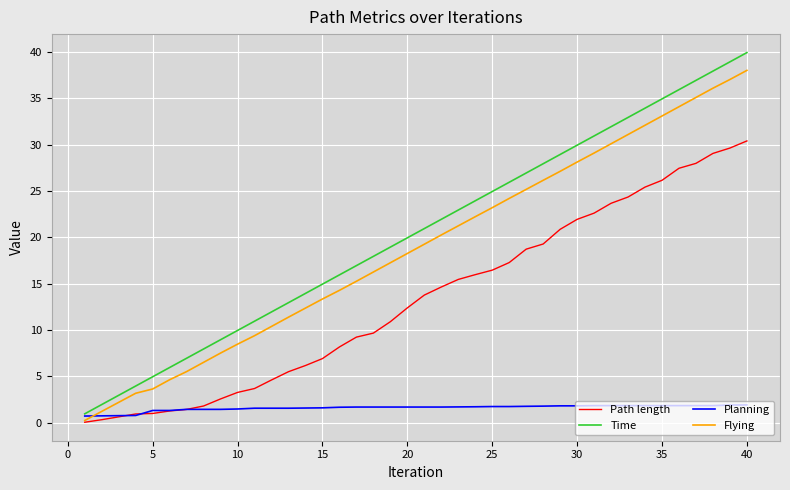

Rank the series by their maximum value, from lowest to highest.

Planning, Path length, Flying, Time